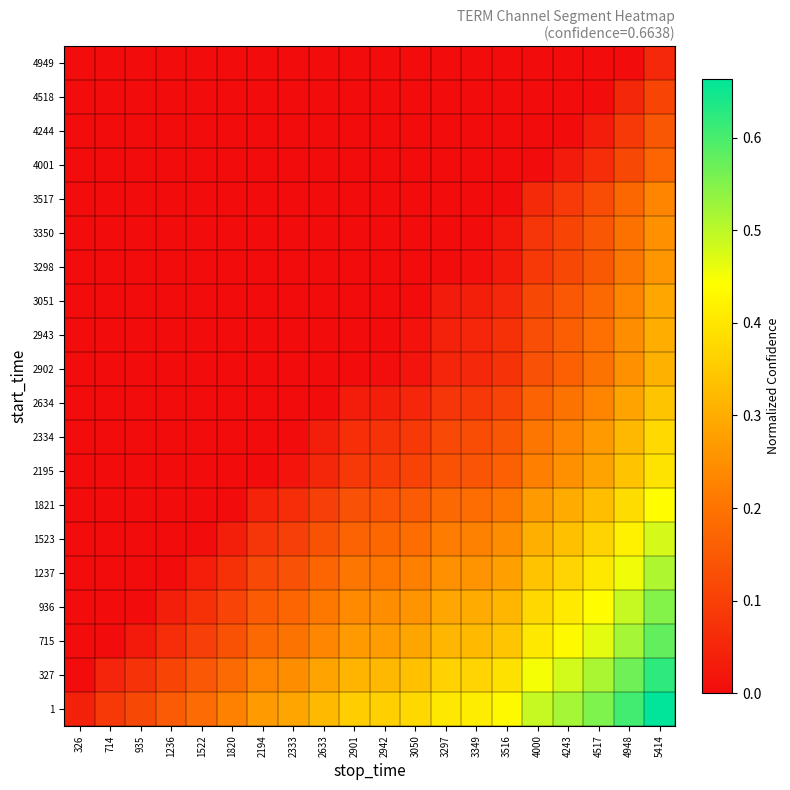

List the series in order of their peak value, highest first.

1, 327, 715, 936, 1237, 1523, 1821, 2195, 2334, 2634, 2902, 2943, 3051, 3298, 3350, 3517, 4001, 4244, 4518, 4949